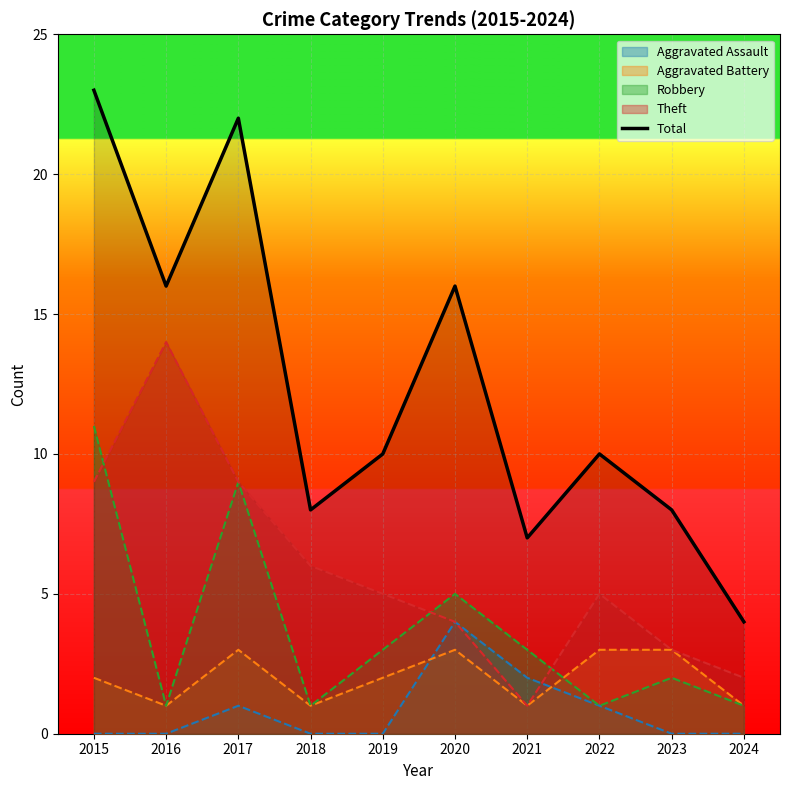

How many lines are shown in the chart?

5